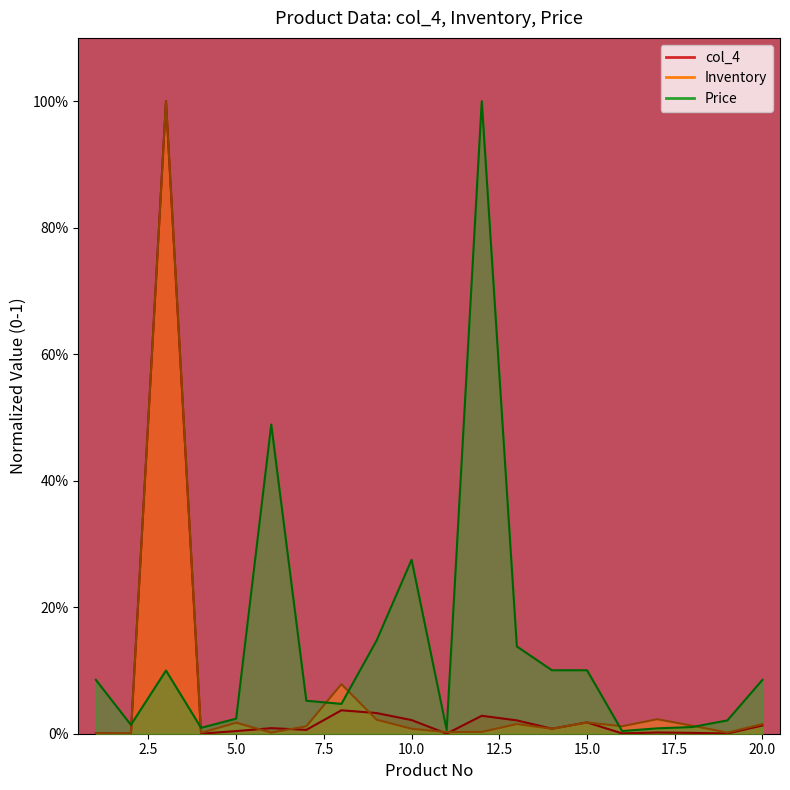

True or false: Price and Inventory intersect in this chart.

True